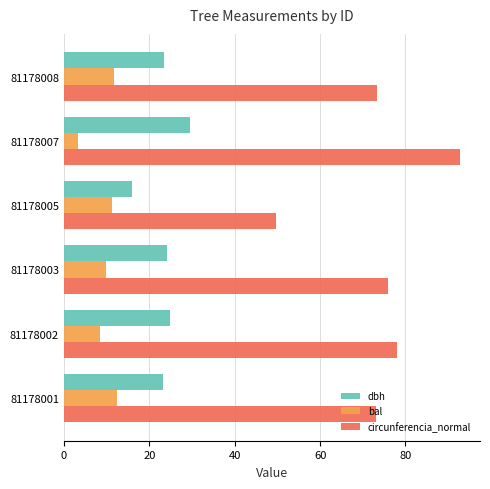

What are all the series names shown in the legend?

dbh, bal, circunferencia_normal